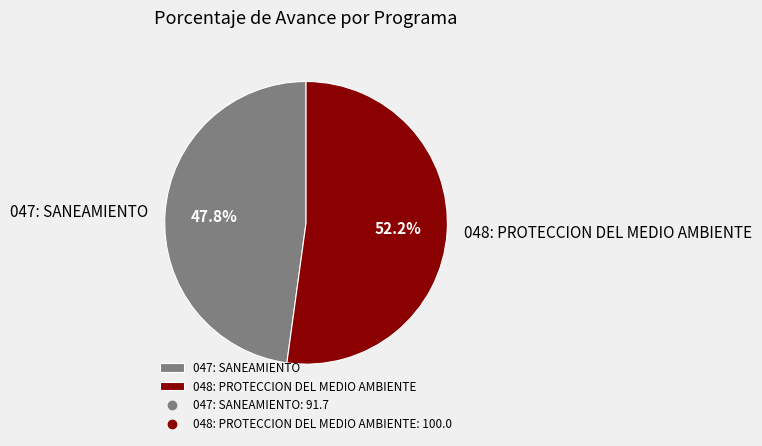

Is 047: SANEAMIENTO the majority of the pie?

No